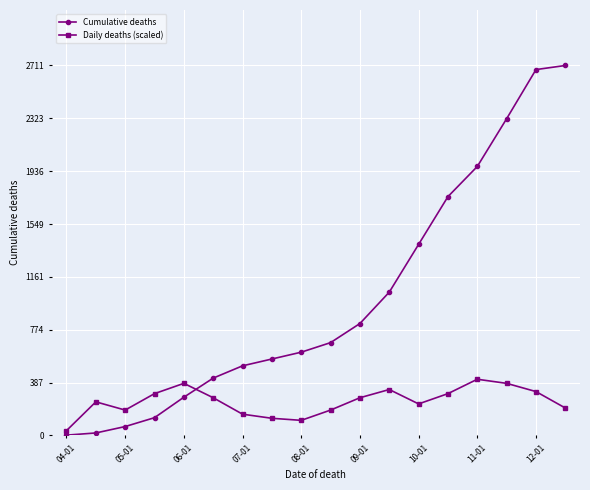

What is the value of the Cumulative deaths point at the 17th from the left?

2681.0